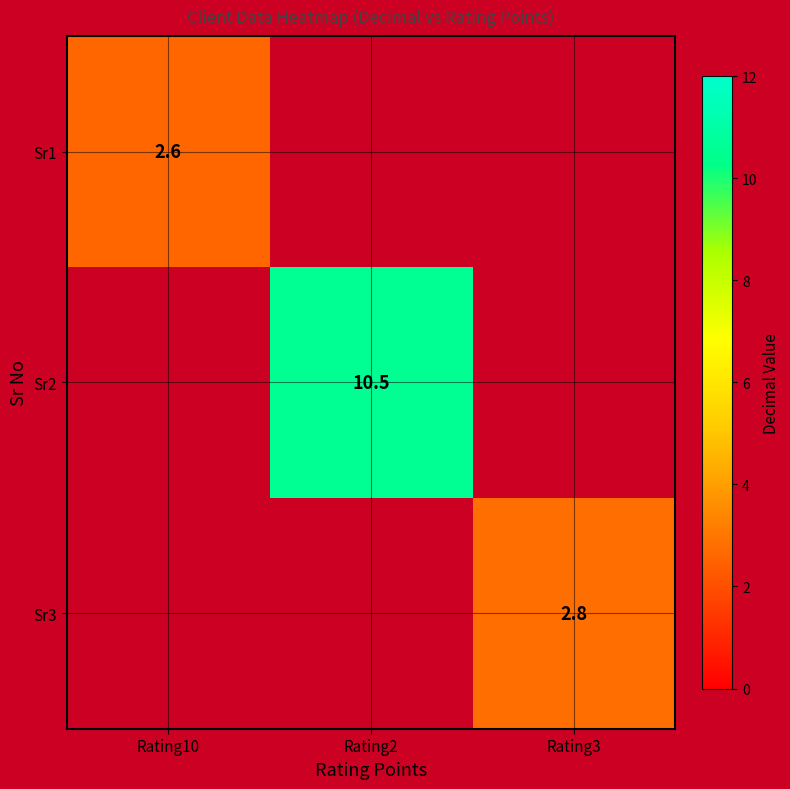

True or false: Sr2 has a value of 4.8 at Rating2.

False